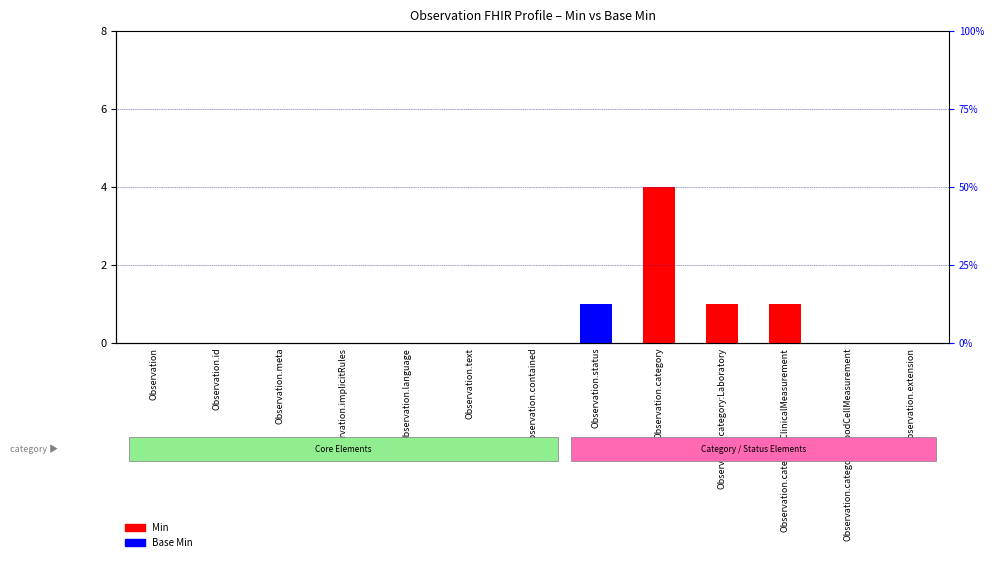

Which has a higher value, Observation or Observation.extension?

Observation